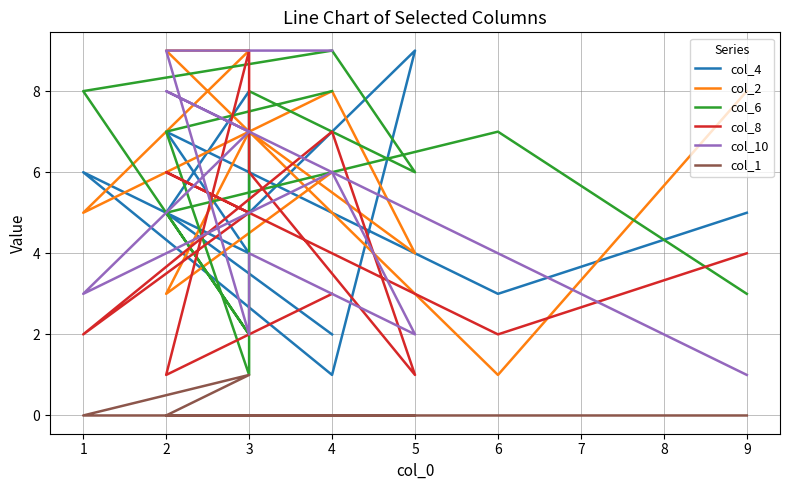

In col_10, how many points are higher than both neighbors (excluding endpoints)?

3